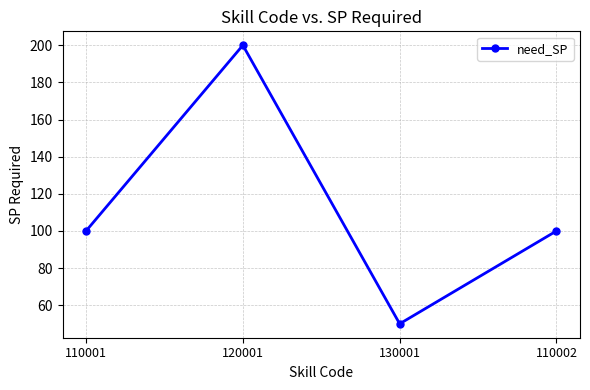

True or false: the data shows 100 at 110002.

True